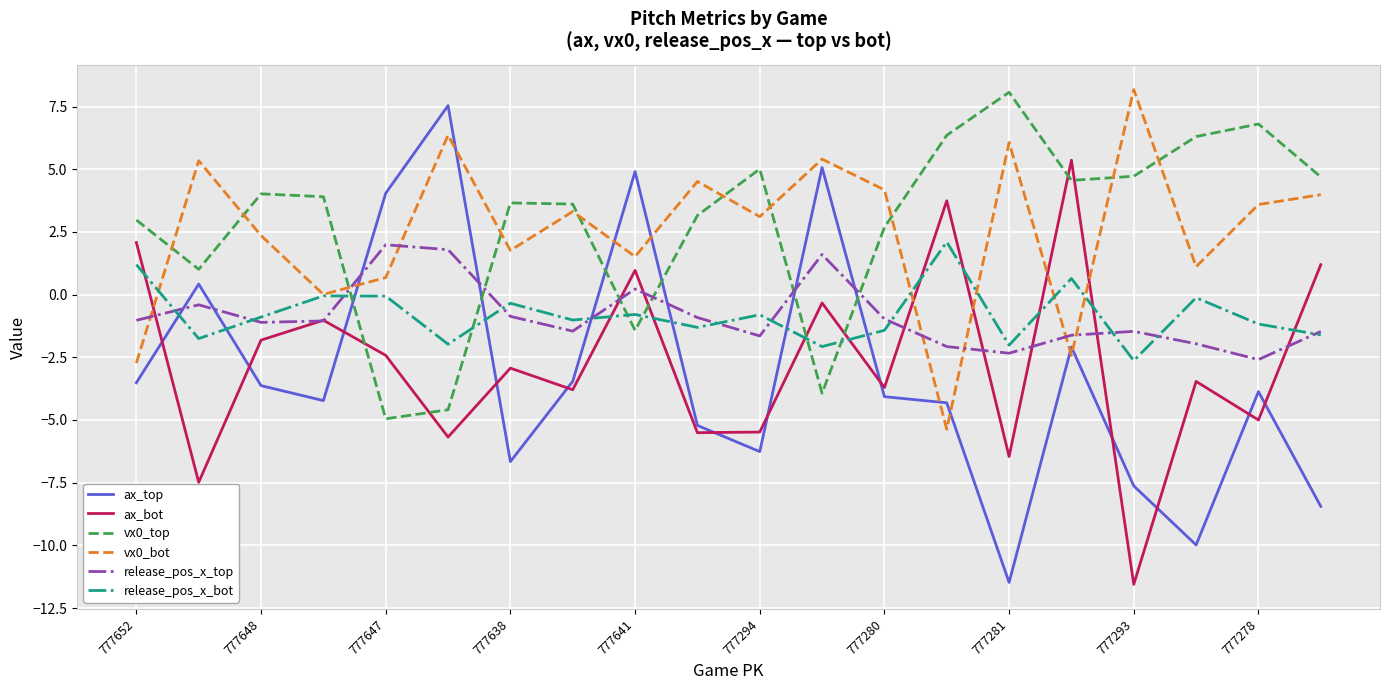

What is the greatest value displayed?

8.2